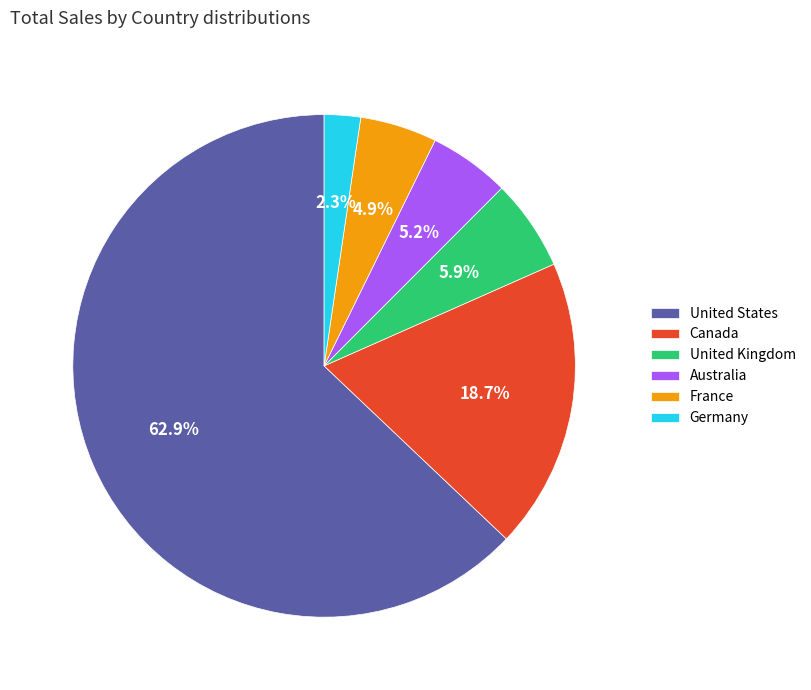

Which has a higher value, United States or United Kingdom?

United States